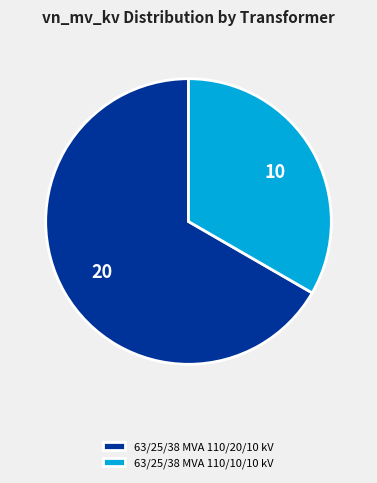

Combined, do 63/25/38 MVA 110/20/10 kV and 63/25/38 MVA 110/10/10 kV account for over 50%?

Yes